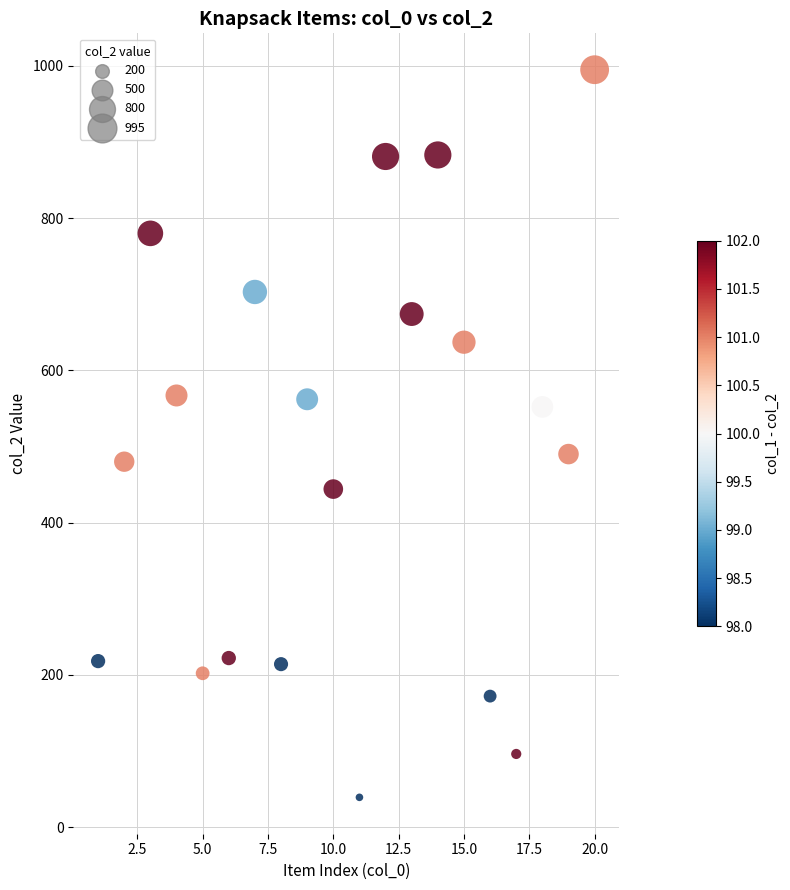

What is the range of Y values (max minus min)?

956